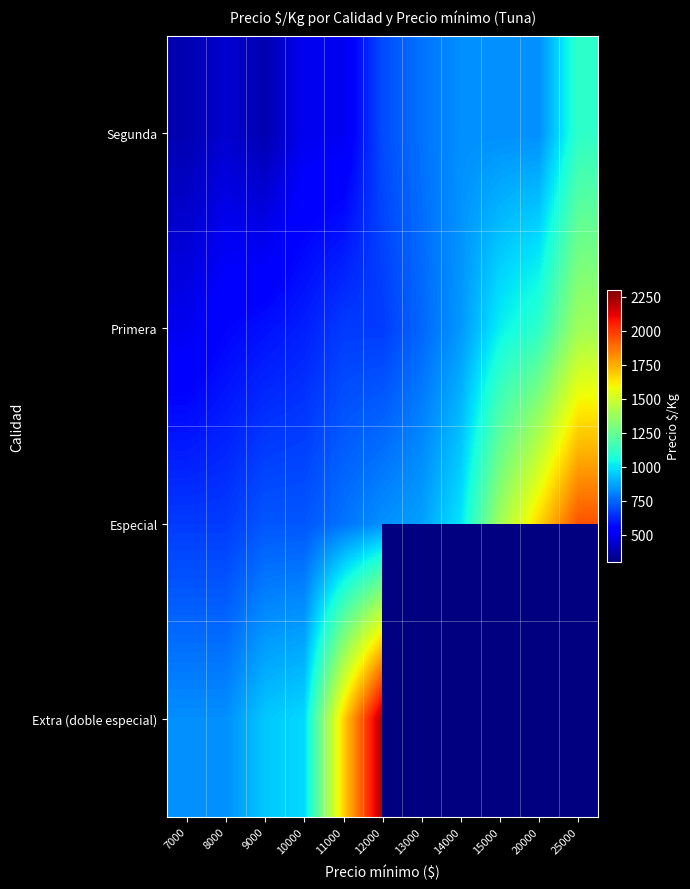

What is the minimum value shown in the chart?

389.0